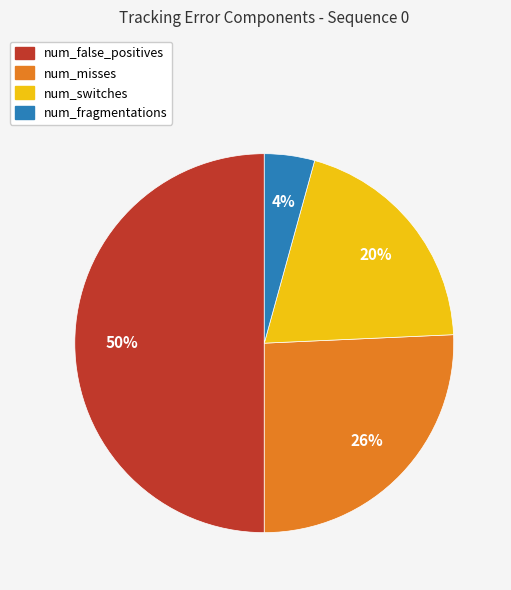

Combined, do num_fragmentations and num_switches account for over 50%?

No